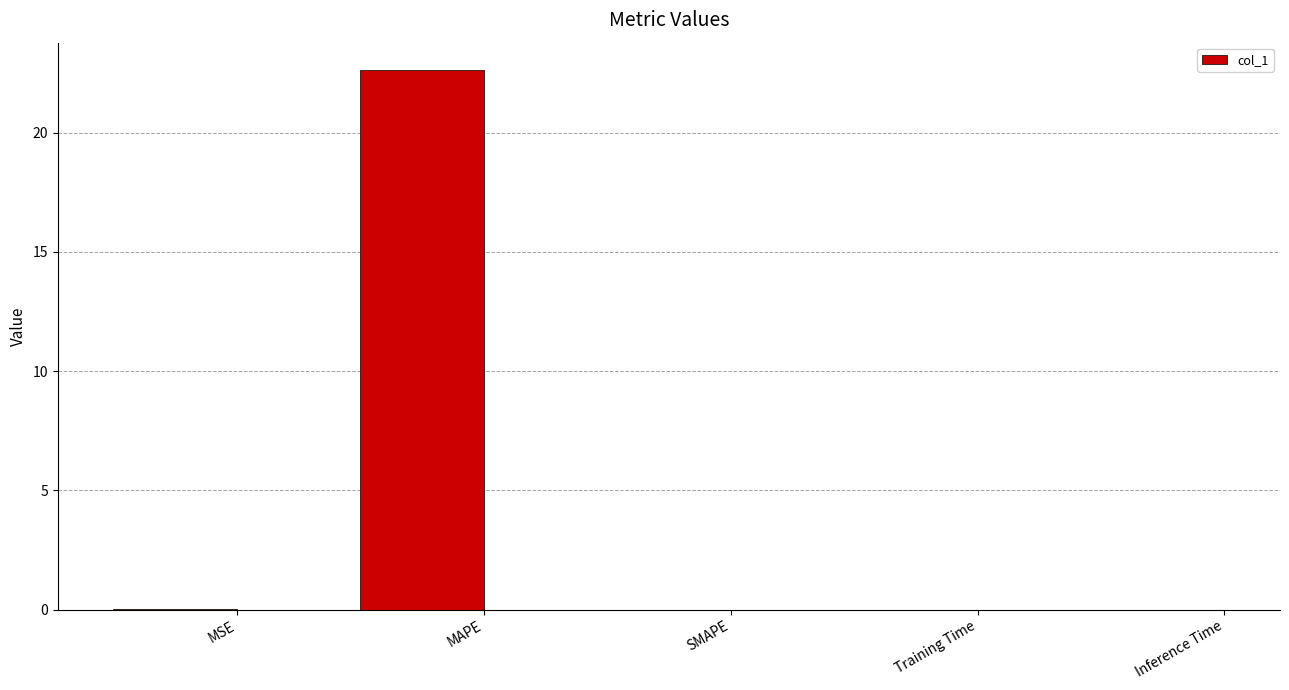

Read the value at MAPE.

22.6